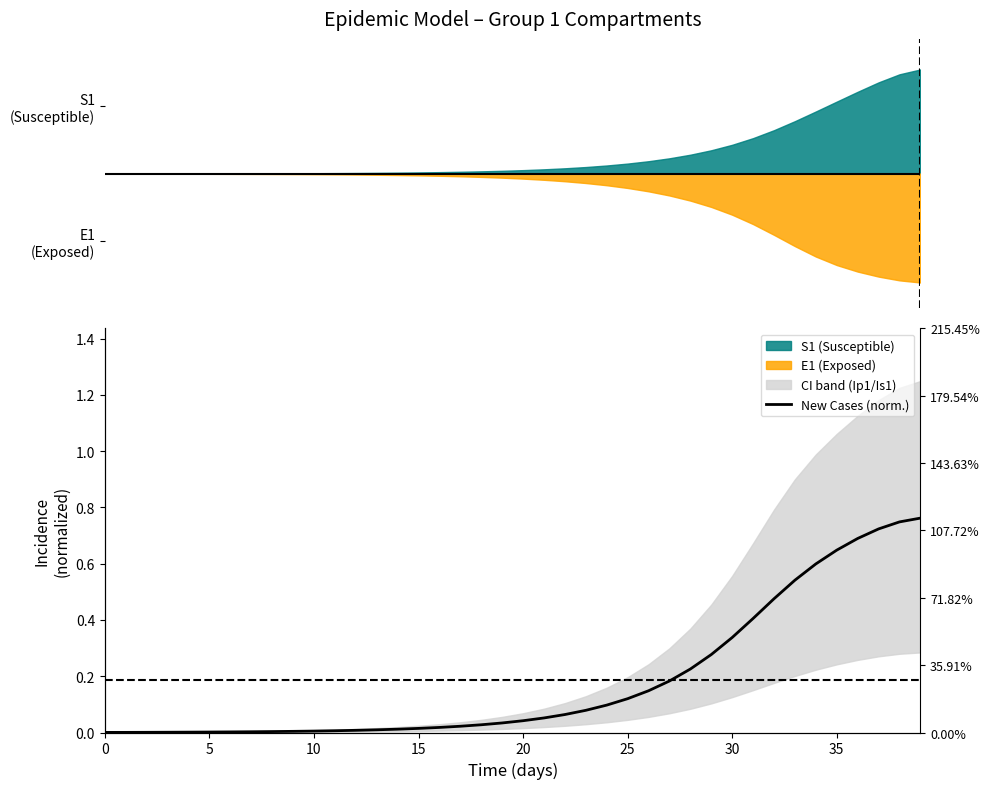

At which category does the chart reach its peak across all series?

39